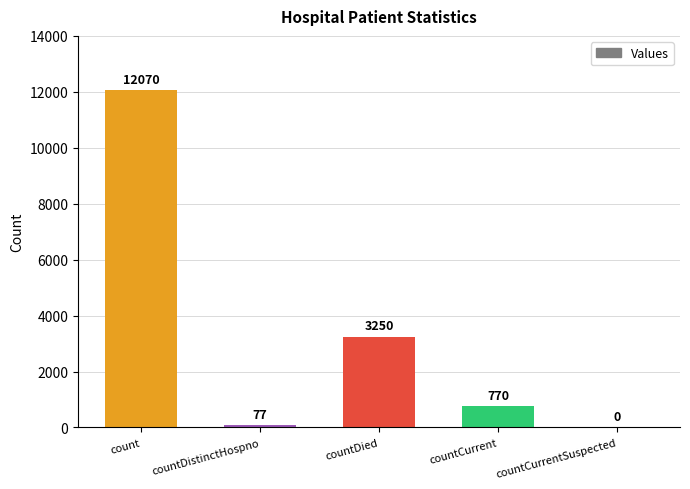

The chart shows a value of 8134 at count. True or false?

False